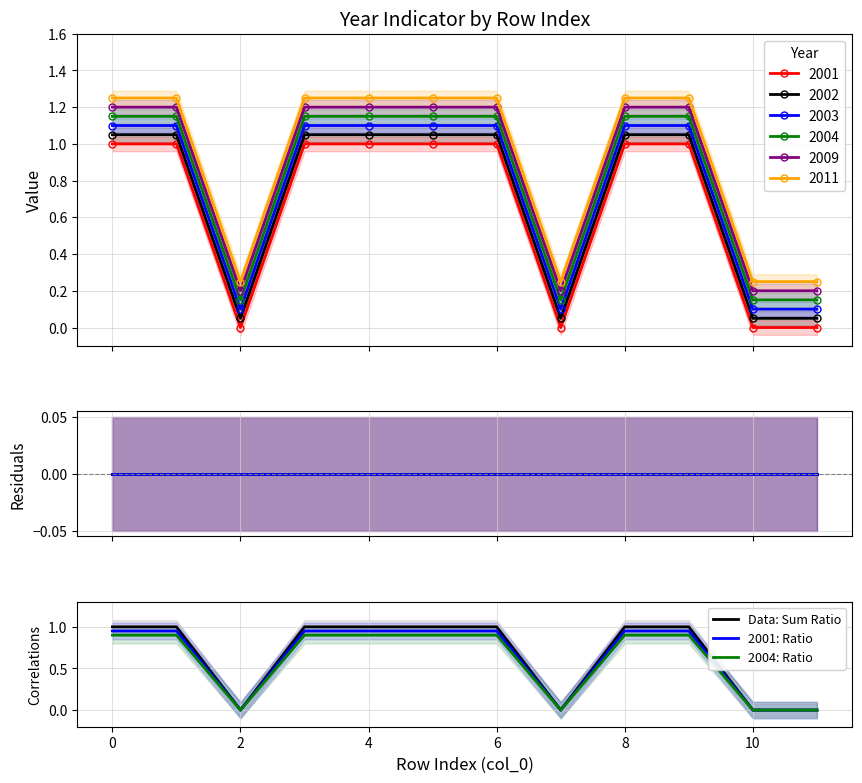

True or false: 2001: Ratio and Data: Sum Ratio cross at least once.

False